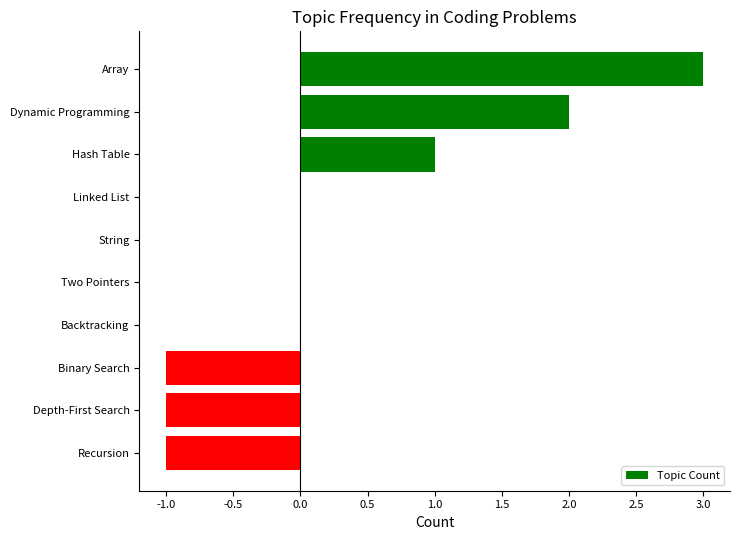

How many distinct data groups are displayed?

1